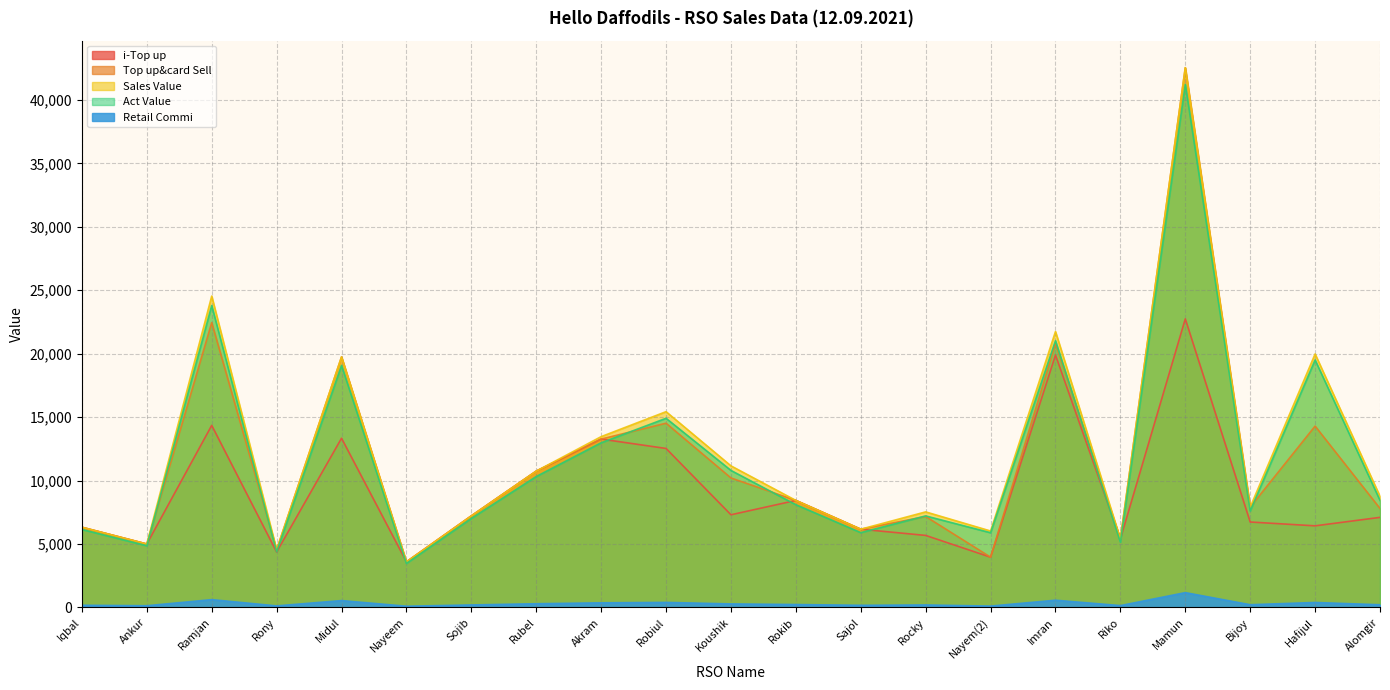

The value of Top up&card Sell at Rony is 4548.0. True or false?

True